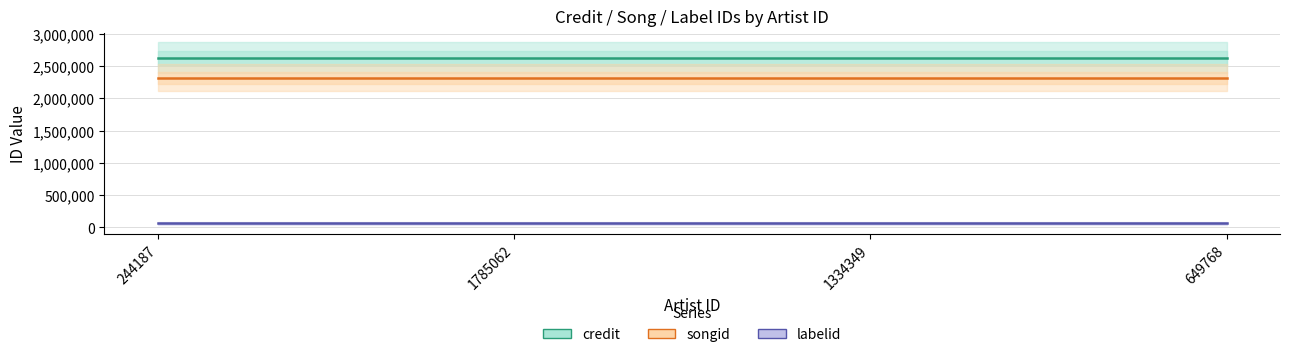

At which category does the chart reach its peak across all series?

244187